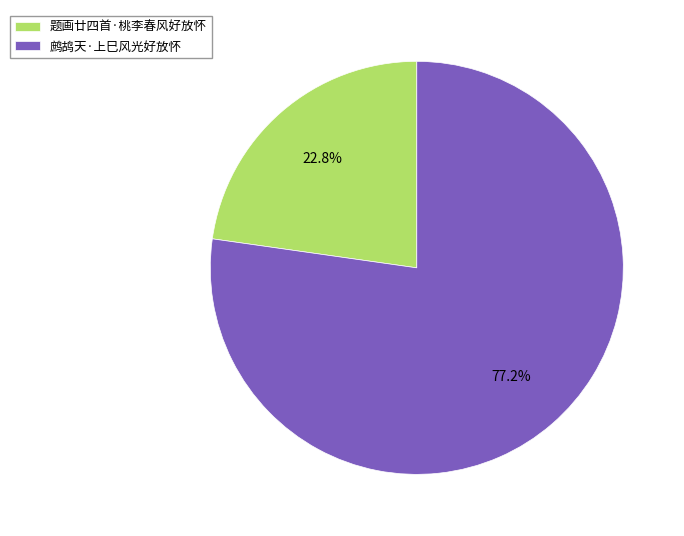

Does 鹧鸪天·上巳风光好放怀 account for over 50% of the chart?

Yes